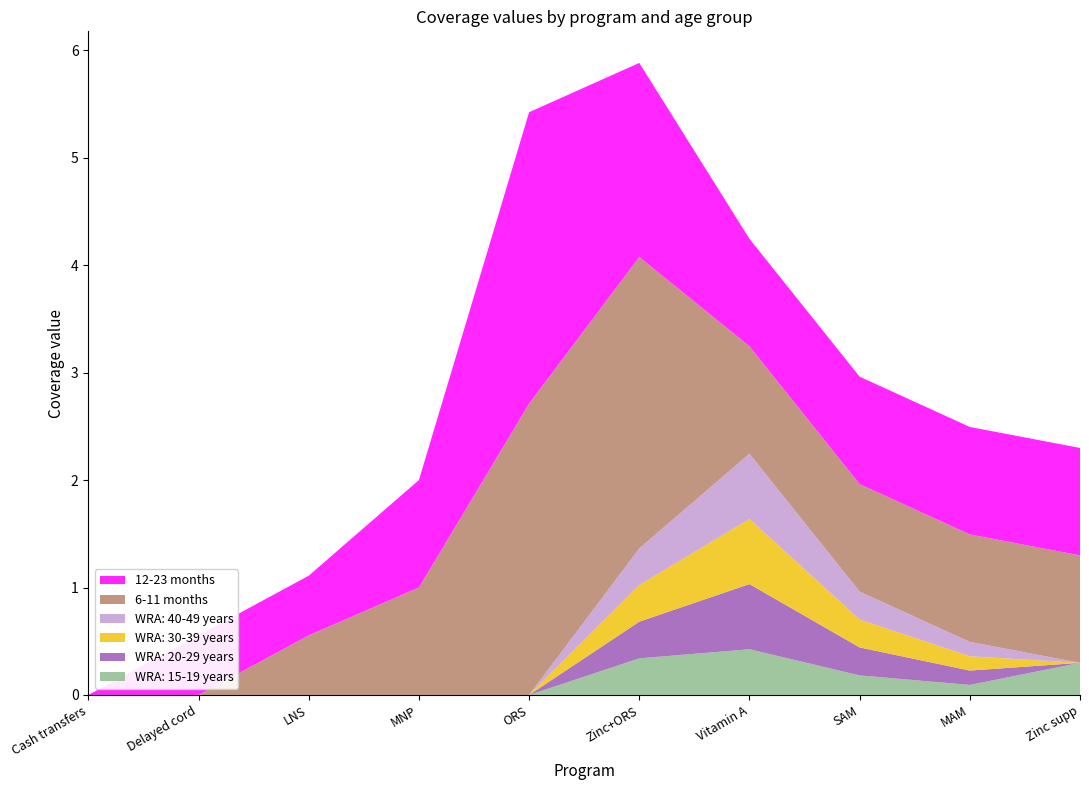

Reading left to right, transcribe all the data shown in this chart.

WRA: 15-19 years: 0.0	0.0	0.0	0.0	0.0	0.3	0.4	0.2	0.1	0.3
WRA: 20-29 years: 0.0	0.0	0.0	0.0	0.0	0.3	0.6	0.3	0.1	0.0
WRA: 30-39 years: 0.0	0.0	0.0	0.0	0.0	0.3	0.6	0.3	0.1	0.0
WRA: 40-49 years: 0.0	0.0	0.0	0.0	0.0	0.3	0.6	0.3	0.1	0.0
6-11 months: 0.0	0.0	0.6	1.0	2.7	2.7	1.0	1.0	1.0	1.0
12-23 months: 0.0	0.6	0.6	1.0	2.7	1.8	1.0	1.0	1.0	1.0